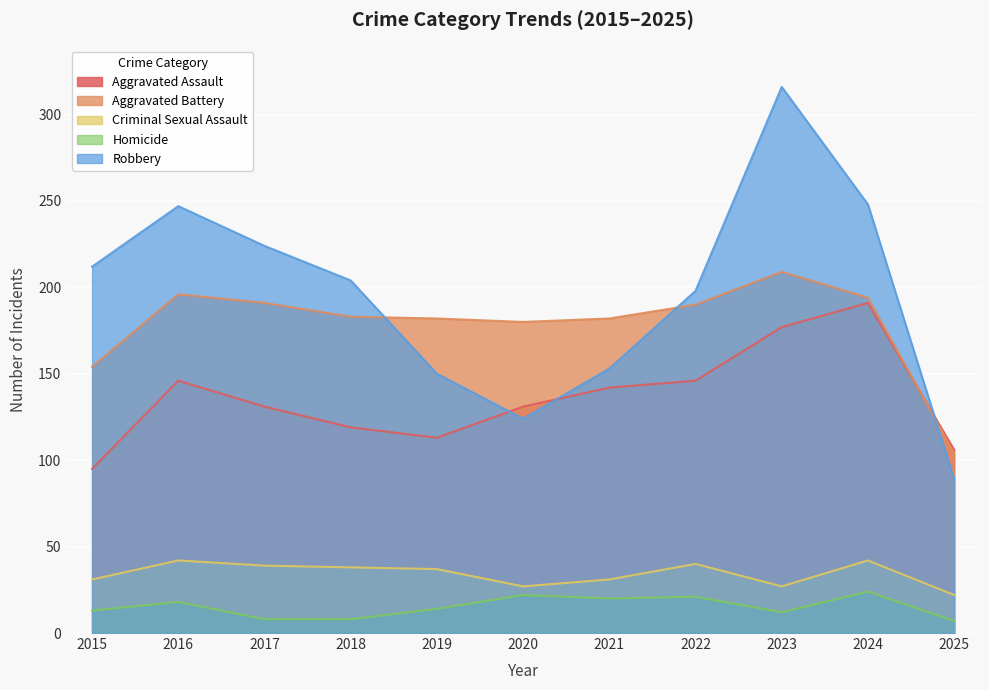

At which label does Aggravated Assault first exceed 131?

2016